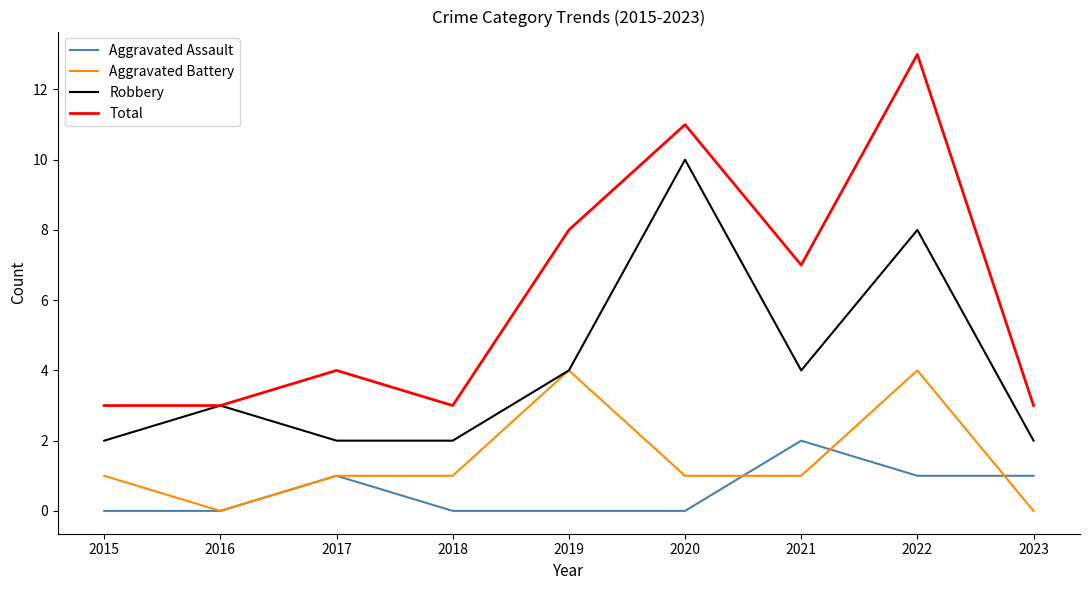

What is the maximum value shown in the chart?

13